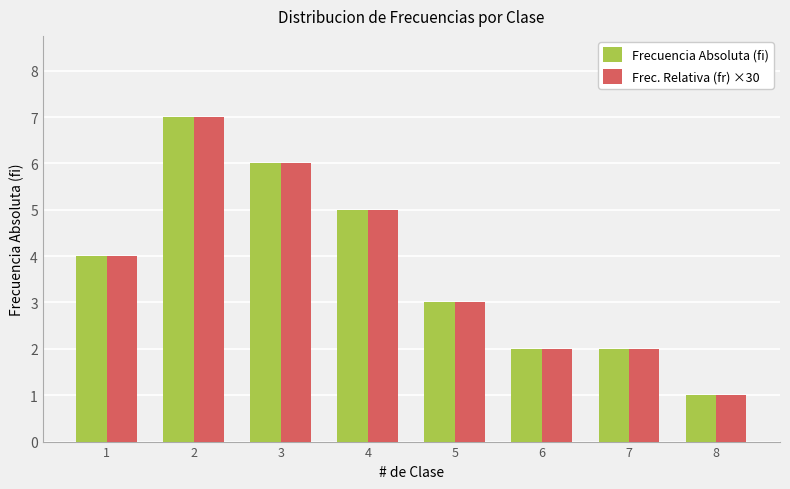

What are all the series names shown in the legend?

Frecuencia Absoluta (fi), Frec. Relativa (fr) ×30